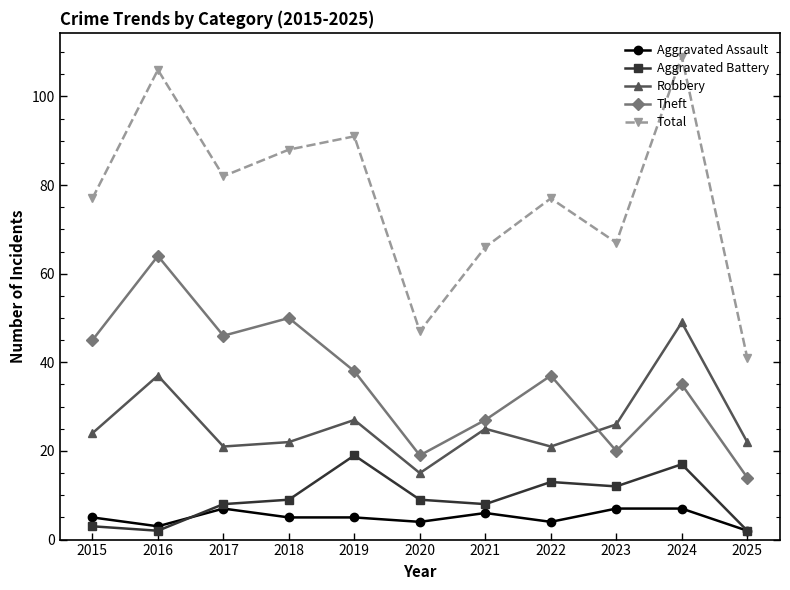

True or false: Aggravated Battery has more than 1 interior local peaks.

True